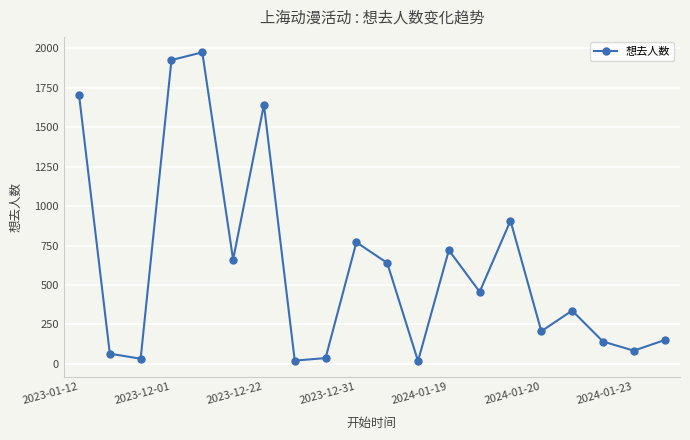

How many interior local valleys (lower than both neighbors) does the data have?

7